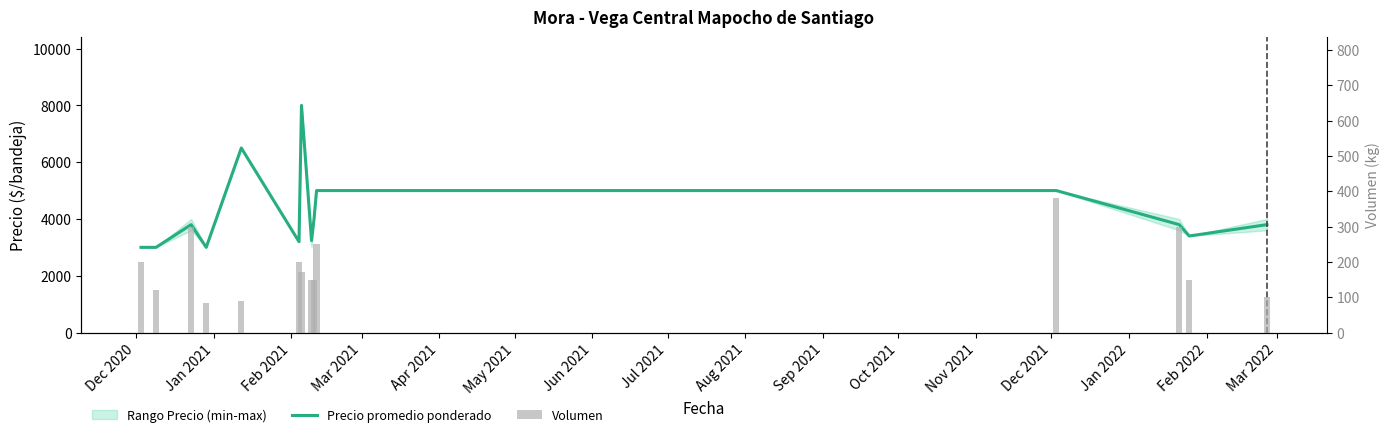

Which series changed the most between May 2021 and Jun 2021?

Precio promedio ponderado